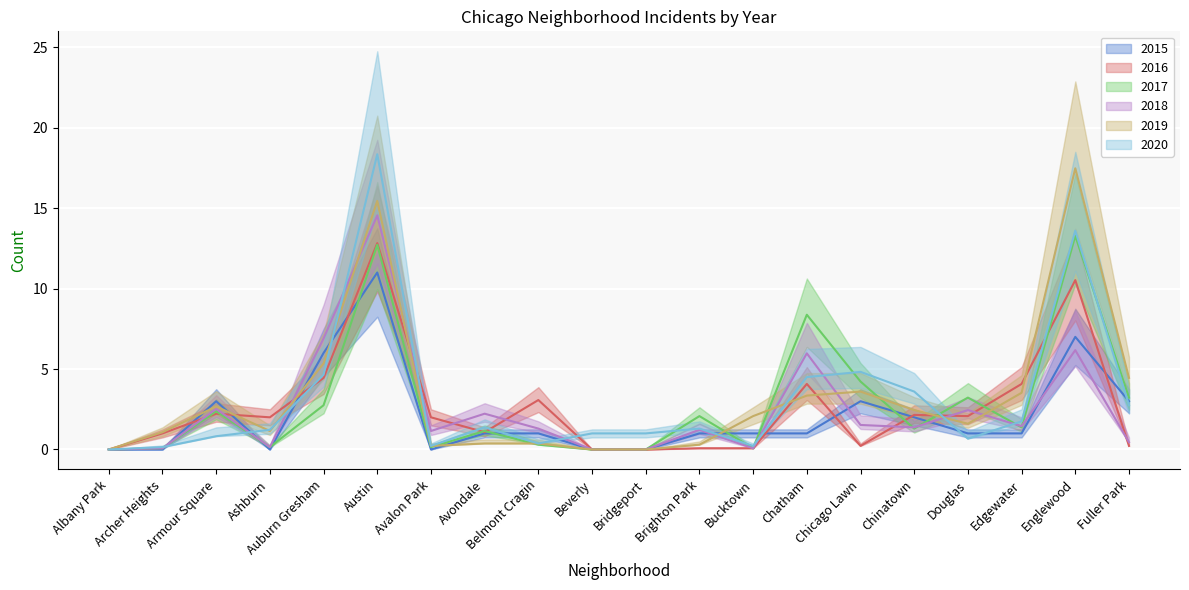

Is the value of 2020 at Avalon Park greater than the value of 2017 at Avalon Park?

Yes